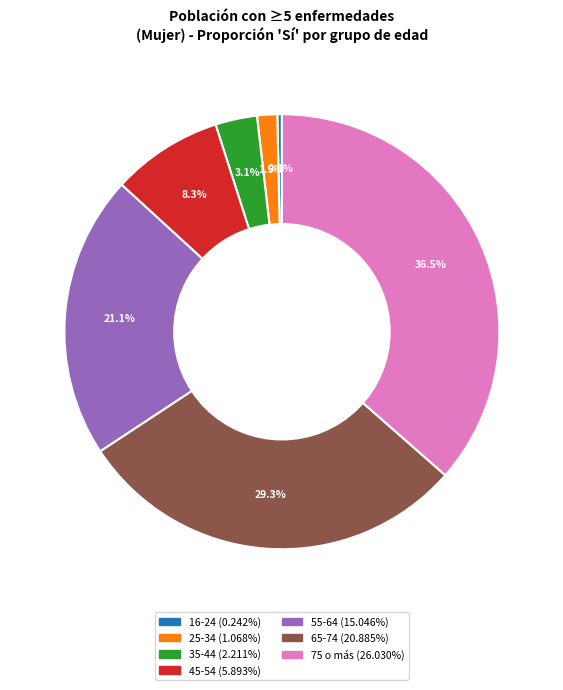

Is the sum of 45-54 and 35-44 greater than half?

No